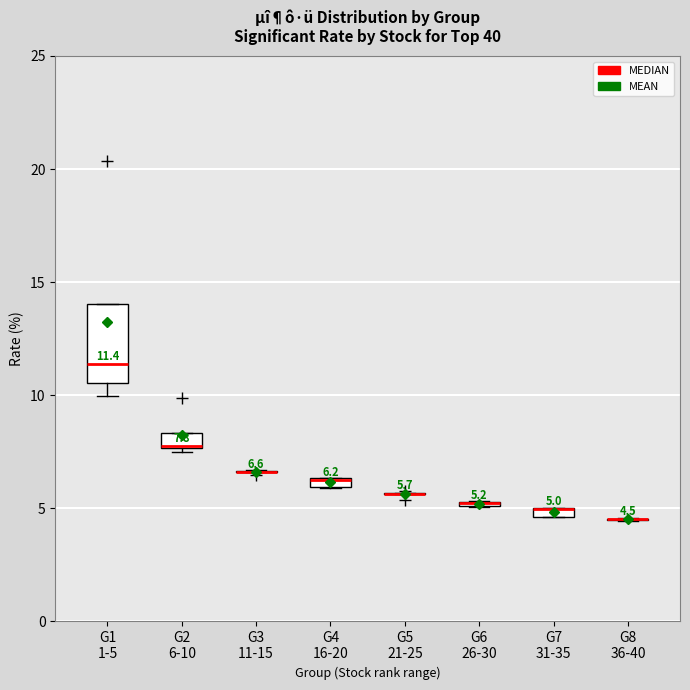

Comparing the boxes themselves (not the whiskers), which one is the tallest?

G1 1-5